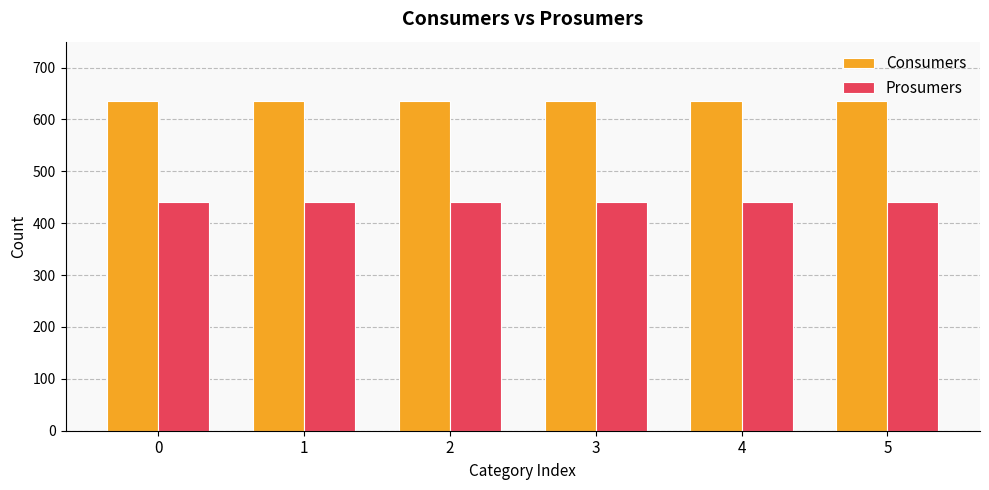

What are all the series names shown in the legend?

Consumers, Prosumers